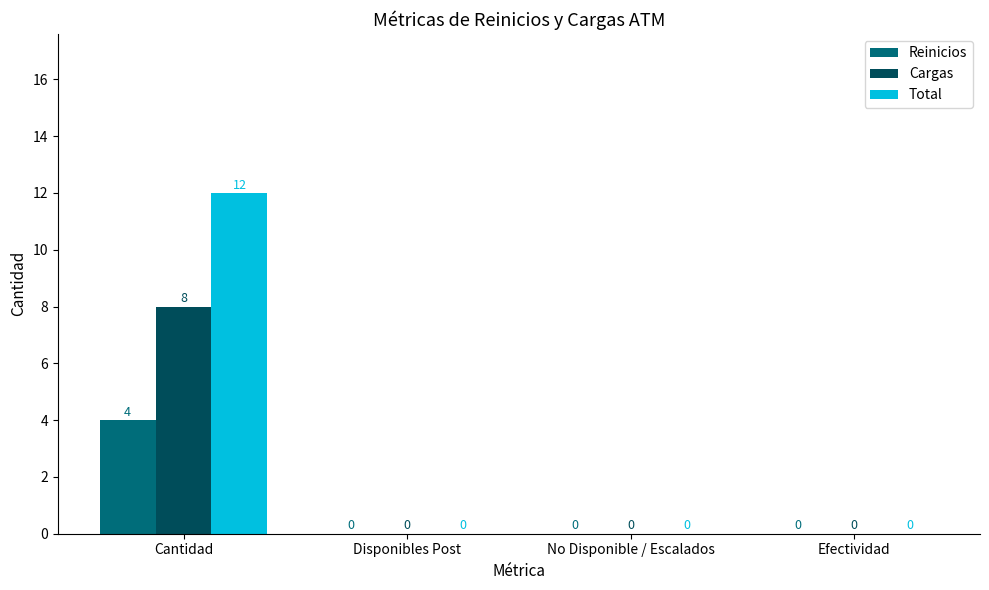

Is it true that Total equals -8 at No Disponible / Escalados?

False